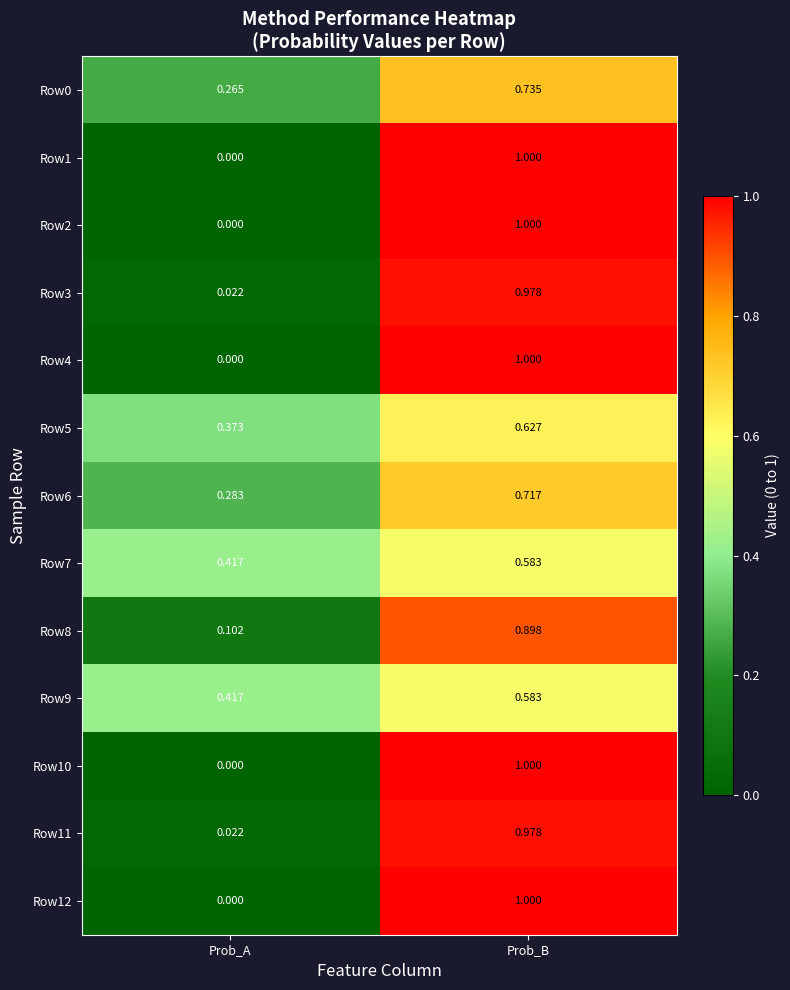

List the labels in order of Row9 value, smallest first.

Prob_A, Prob_B